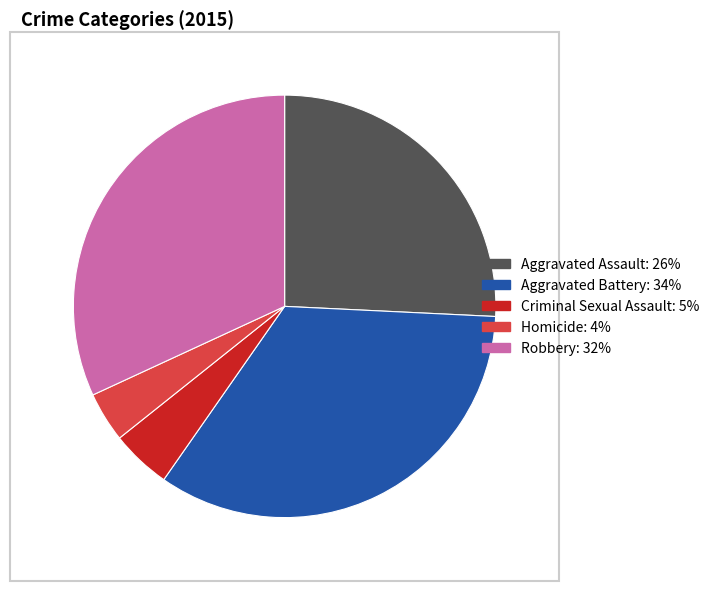

Which slice is the largest?

Aggravated Battery